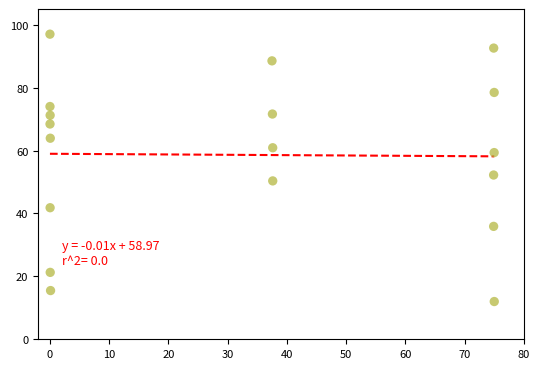

What is the range of X values (max minus min)?

75.0